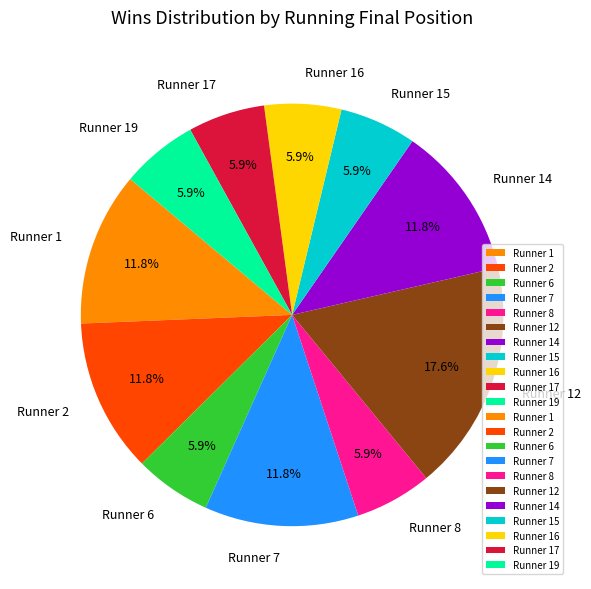

Does Runner 2 account for over 50% of the chart?

No